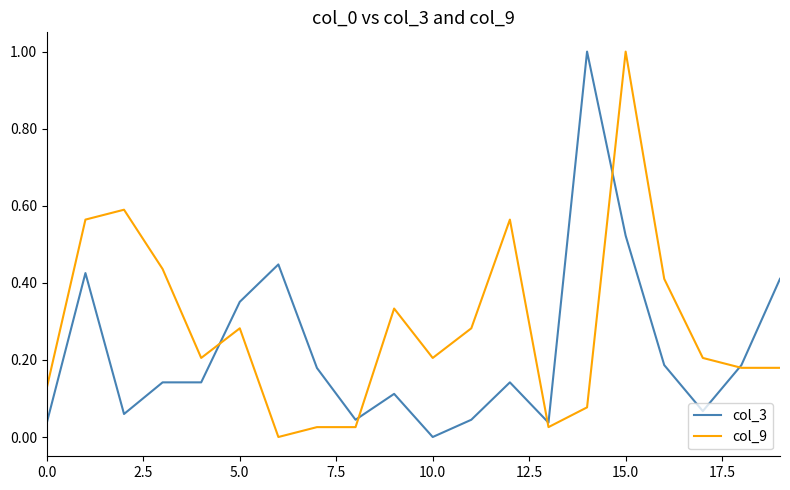

What is the maximum value for col_3?

1.0